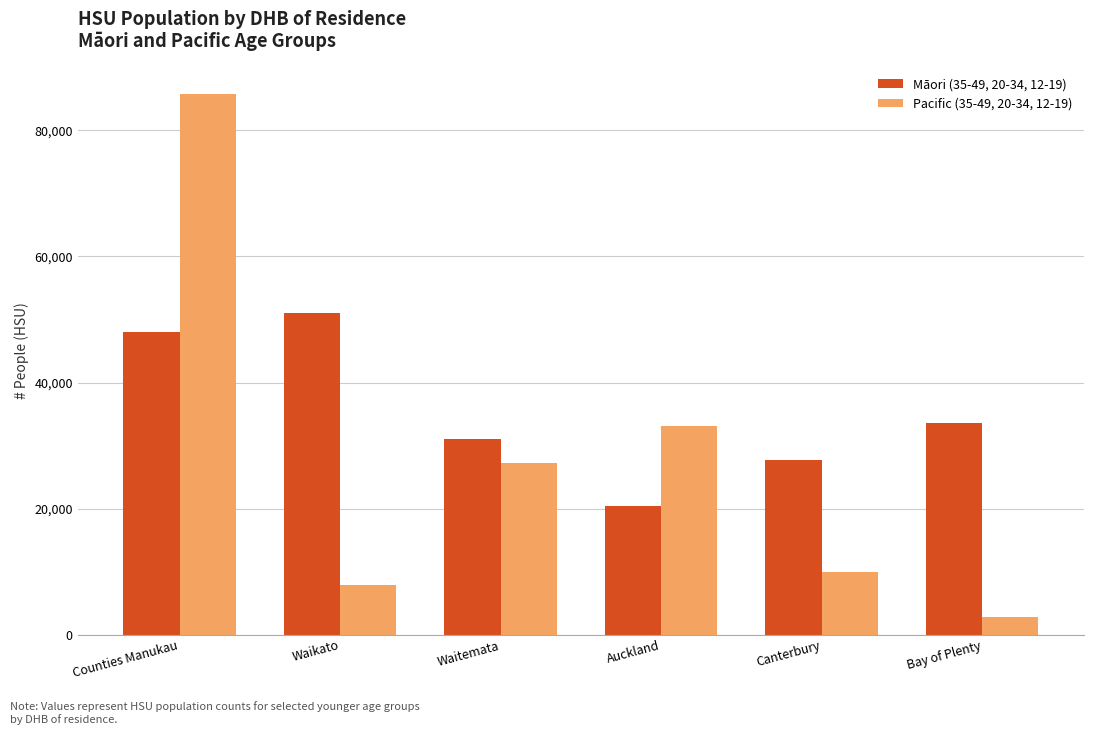

Are the bars grouped side by side (vs. stacked)?

Yes